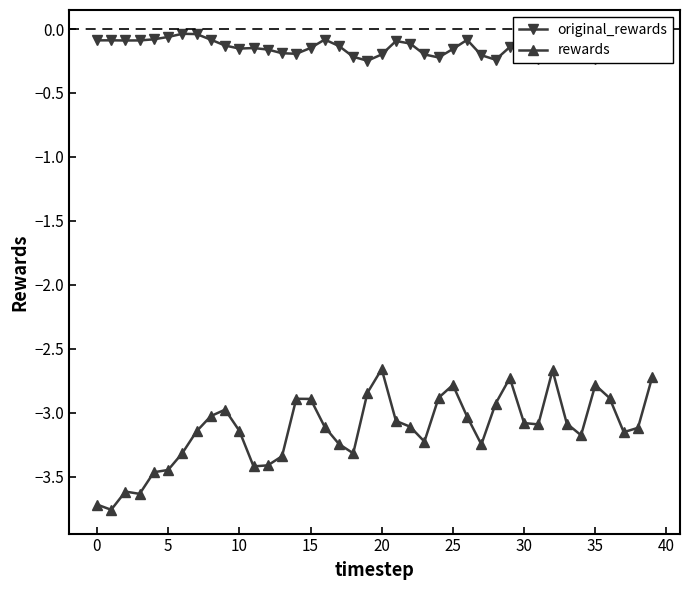

At how many categories does at least one series exceed -1?

40